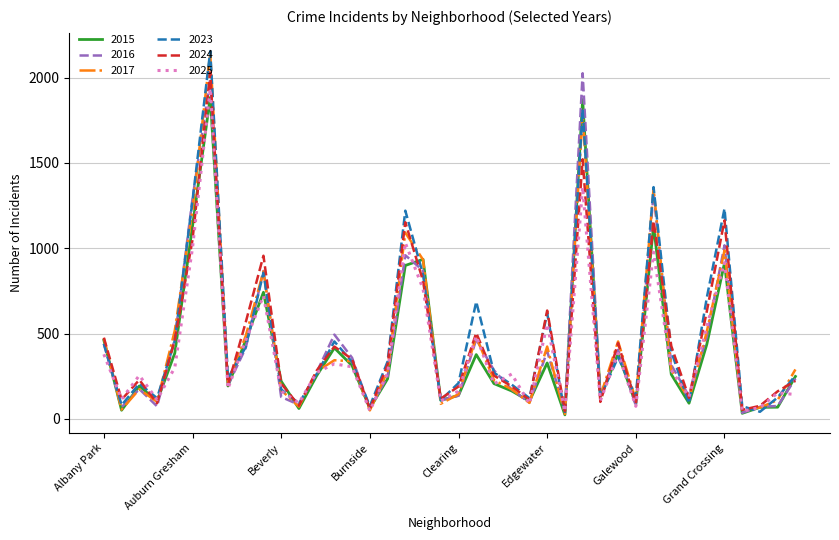

True or false: 2016 has more than 0 interior local peaks.

True